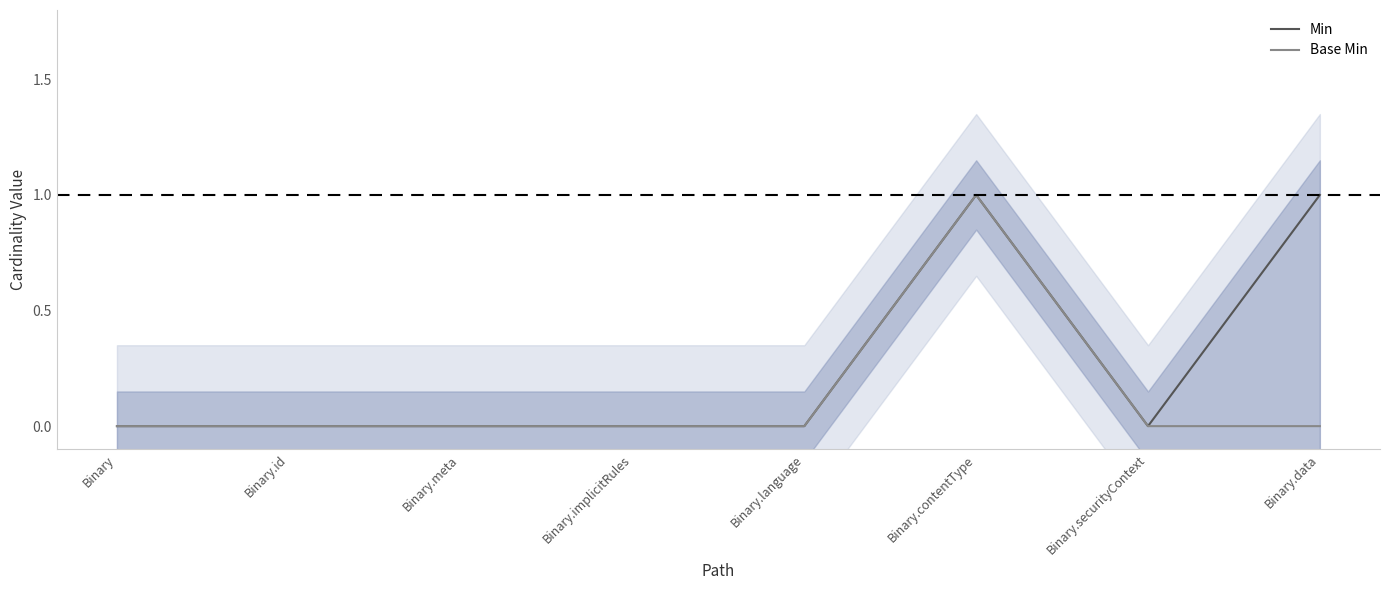

What position from the right is Binary.contentType?

3